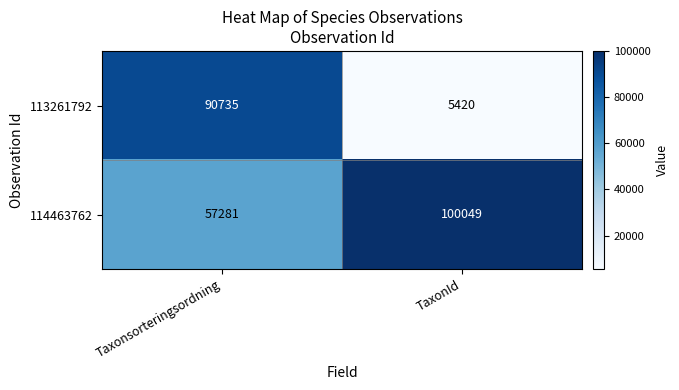

Which series has the largest total across all categories?

114463762